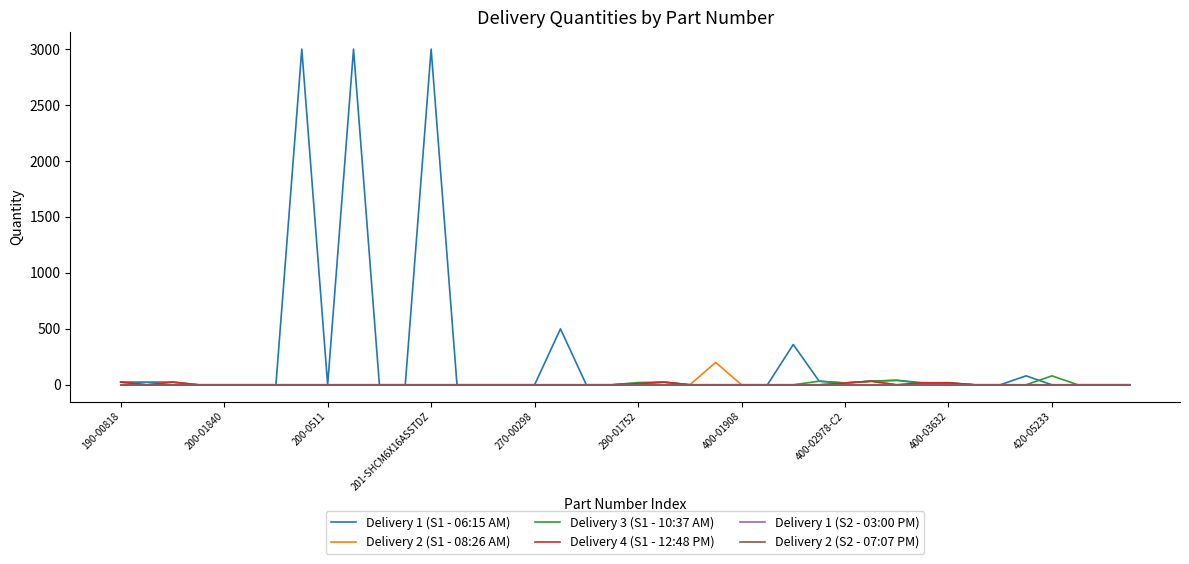

How many lines are shown in the chart?

6